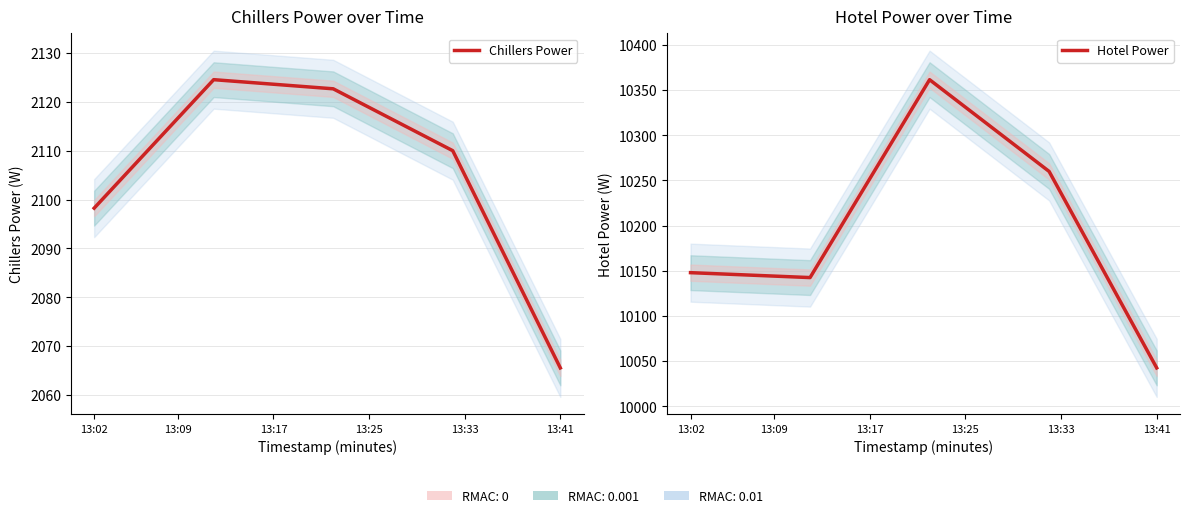

Reading right to left, transcribe all the data shown in this chart.

Chillers Power: 2065.6	2070.5	2075.4	2080.4	2085.3	2090.3	2095.2	2100.1	2105.1	2110.0	2111.3	2112.6	2113.8	2115.1	2116.4	2117.6	2118.9	2120.2	2121.4	2122.7	2122.9	2123.1	2123.2	2123.4	2123.6	2123.8	2124.0	2124.2	2124.4	2124.6	2121.9	2119.3	2116.7	2114.0	2111.4	2108.8	2106.1	2103.5	2100.9	2098.3
Hotel Power: 10042.6	10066.7	10090.9	10115.0	10139.2	10163.4	10187.5	10211.7	10235.9	10260.0	10270.2	10280.3	10290.5	10300.6	10310.8	10320.9	10331.1	10341.2	10351.4	10361.6	10339.6	10317.7	10295.8	10273.9	10252.0	10230.1	10208.2	10186.3	10164.4	10142.5	10143.1	10143.6	10144.1	10144.7	10145.2	10145.8	10146.3	10146.9	10147.4	10148.0